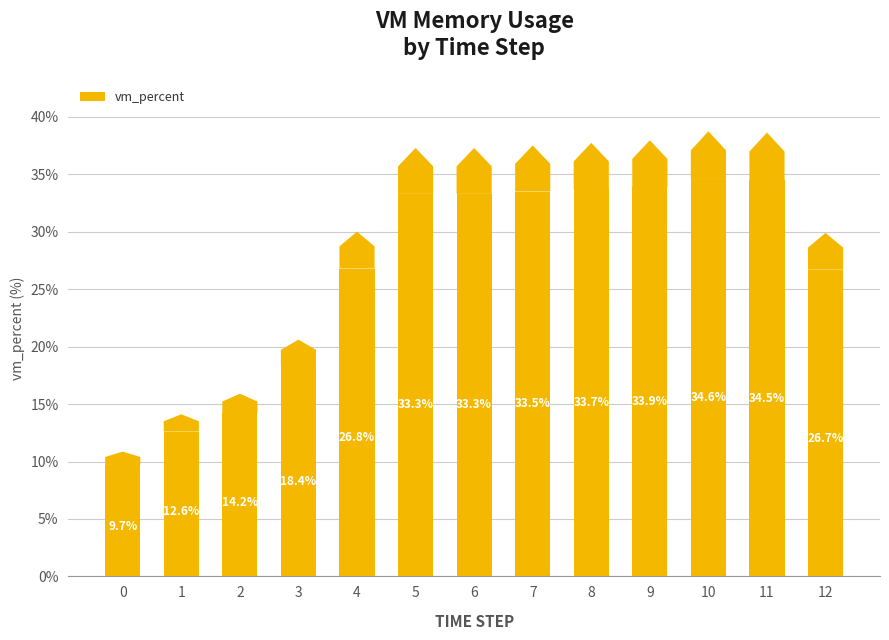

Between 9 and 2, which is larger?

9